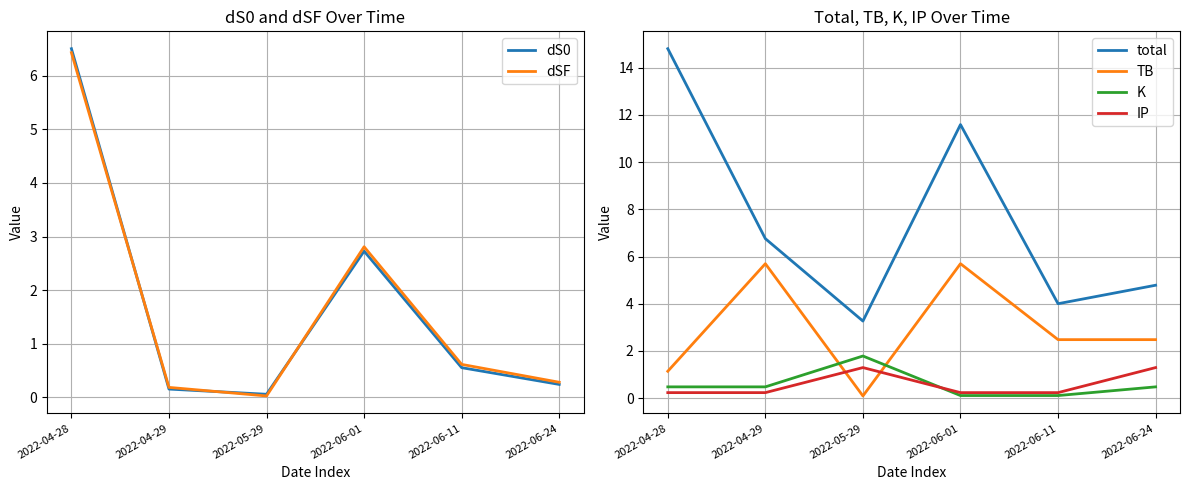

Reading right to left, extract all data points from this chart.

dS0: 2022-06-24=0.2	2022-06-11=0.6	2022-06-01=2.7	2022-05-29=0.1	2022-04-29=0.2	2022-04-28=6.5
dSF: 2022-06-24=0.3	2022-06-11=0.6	2022-06-01=2.8	2022-05-29=0.0	2022-04-29=0.2	2022-04-28=6.4
total: 2022-06-24=4.8	2022-06-11=4.0	2022-06-01=11.6	2022-05-29=3.3	2022-04-29=6.8	2022-04-28=14.8
TB: 2022-06-24=2.5	2022-06-11=2.5	2022-06-01=5.7	2022-05-29=0.1	2022-04-29=5.7	2022-04-28=1.1
K: 2022-06-24=0.5	2022-06-11=0.1	2022-06-01=0.1	2022-05-29=1.8	2022-04-29=0.5	2022-04-28=0.5
IP: 2022-06-24=1.3	2022-06-11=0.2	2022-06-01=0.2	2022-05-29=1.3	2022-04-29=0.2	2022-04-28=0.2